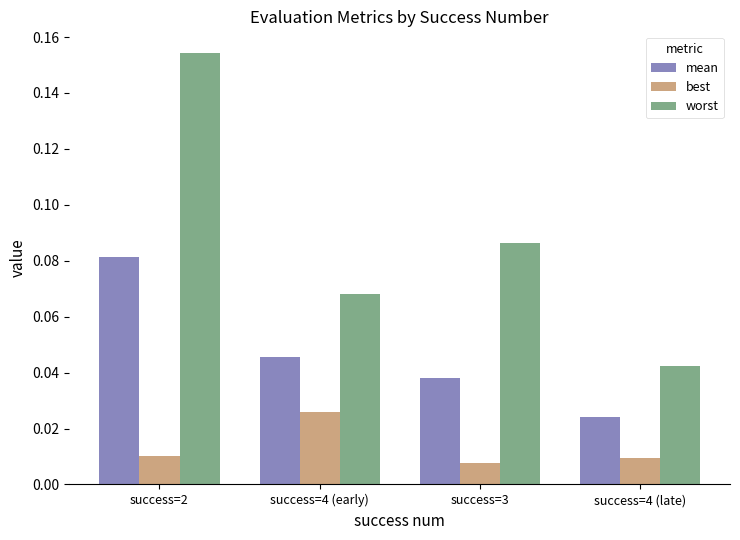

How many bars are there in total?

12